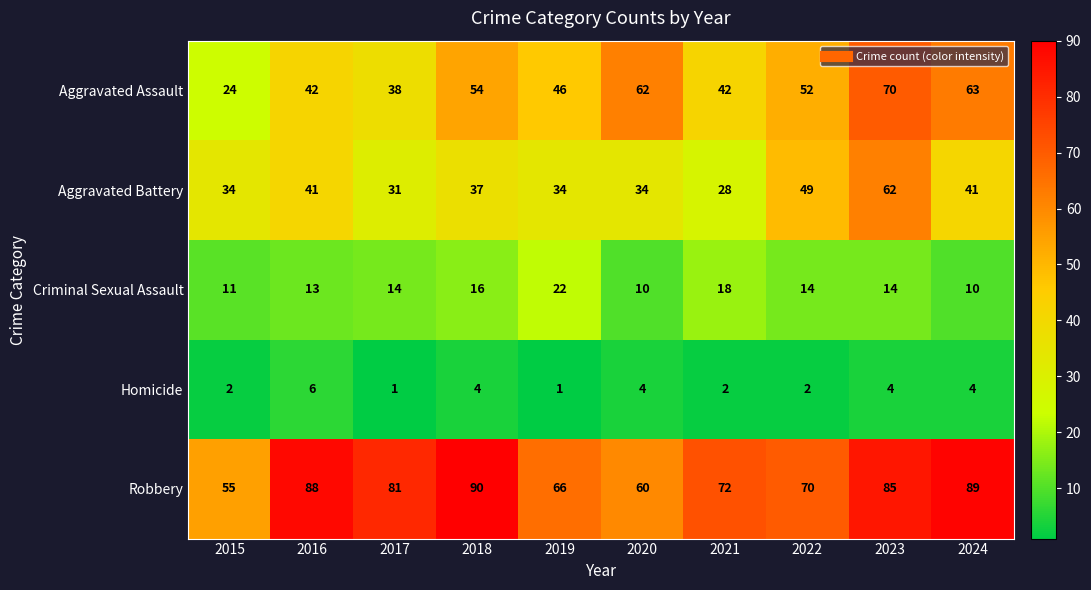

What is the sum of the Homicide values at 2024 and 2023?

8